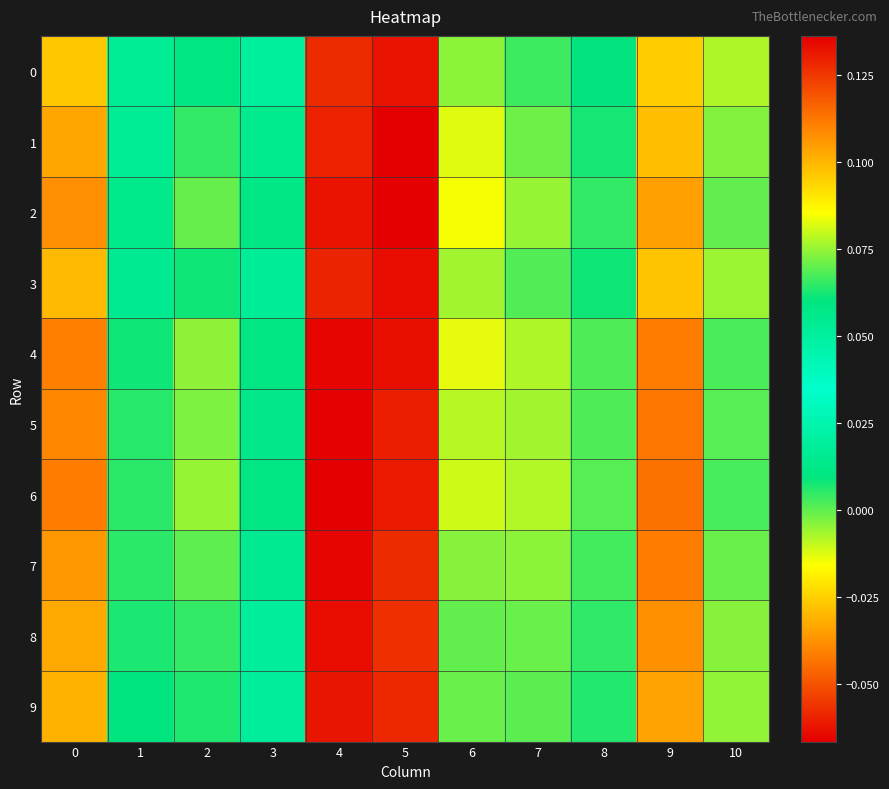

Between 9 and 8, which is larger?

8